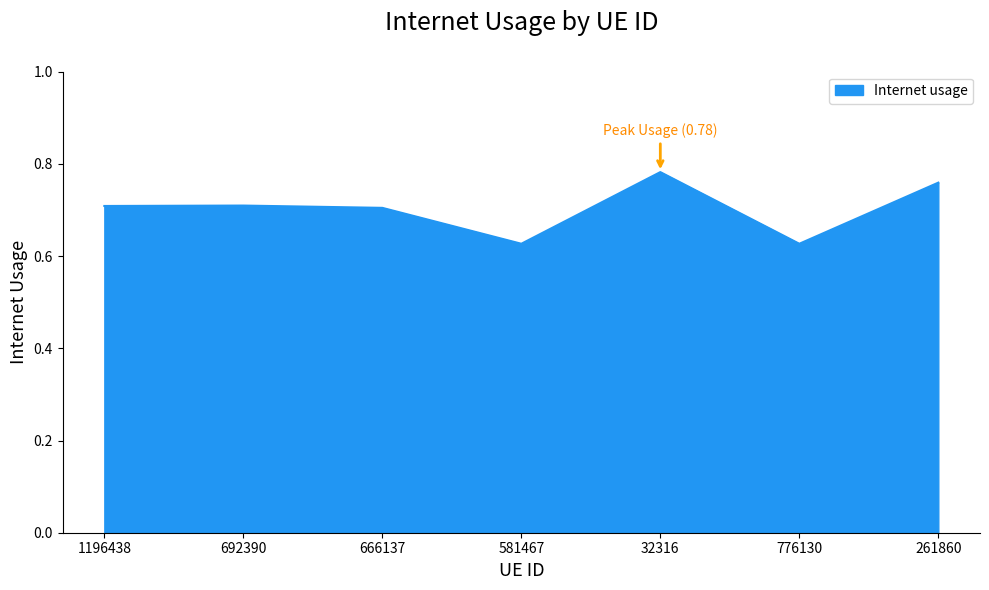

True or false: the data shows 0.7 at 1196438.

True